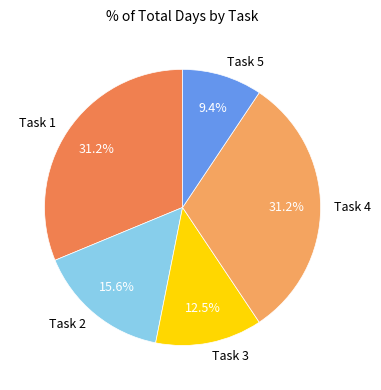

Is it true that Task 3 is 25% of the pie?

False